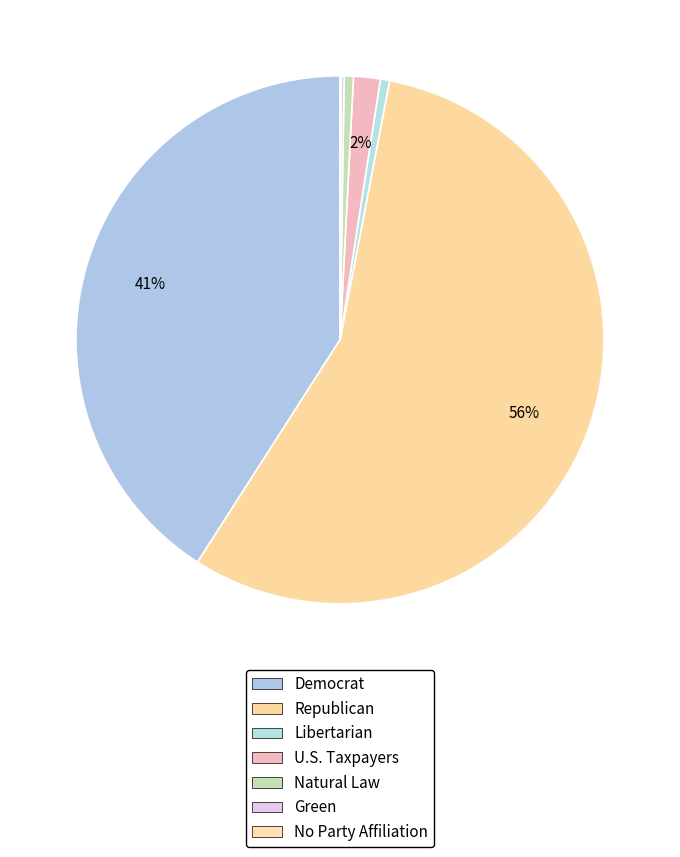

To the nearest percent, what is the combined percentage of Libertarian and Natural Law?

1%